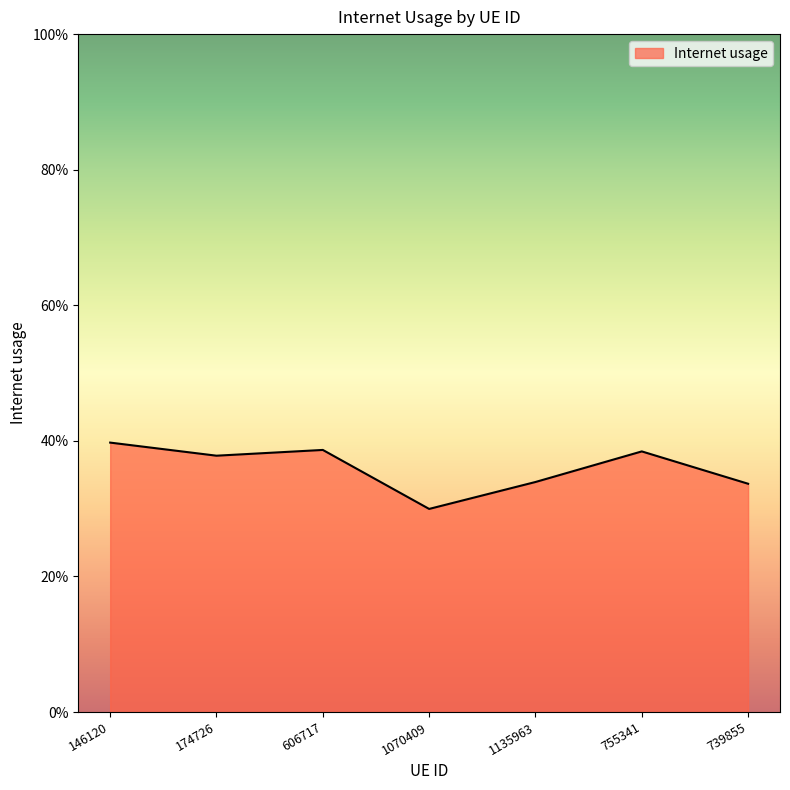

Is this an area chart (filled region under the line)?

Yes